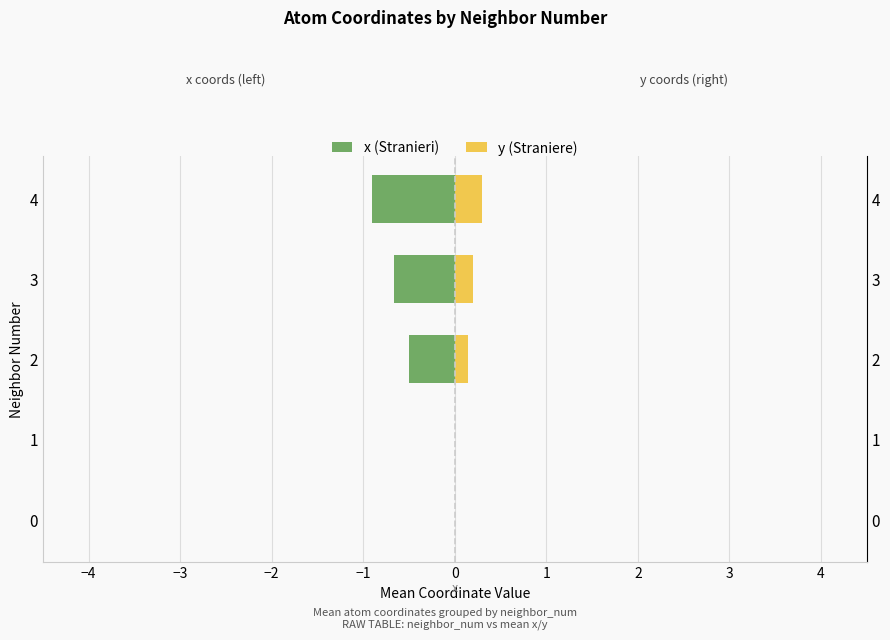

True or false: y (Straniere) has a value of 0.0 at −4.

True